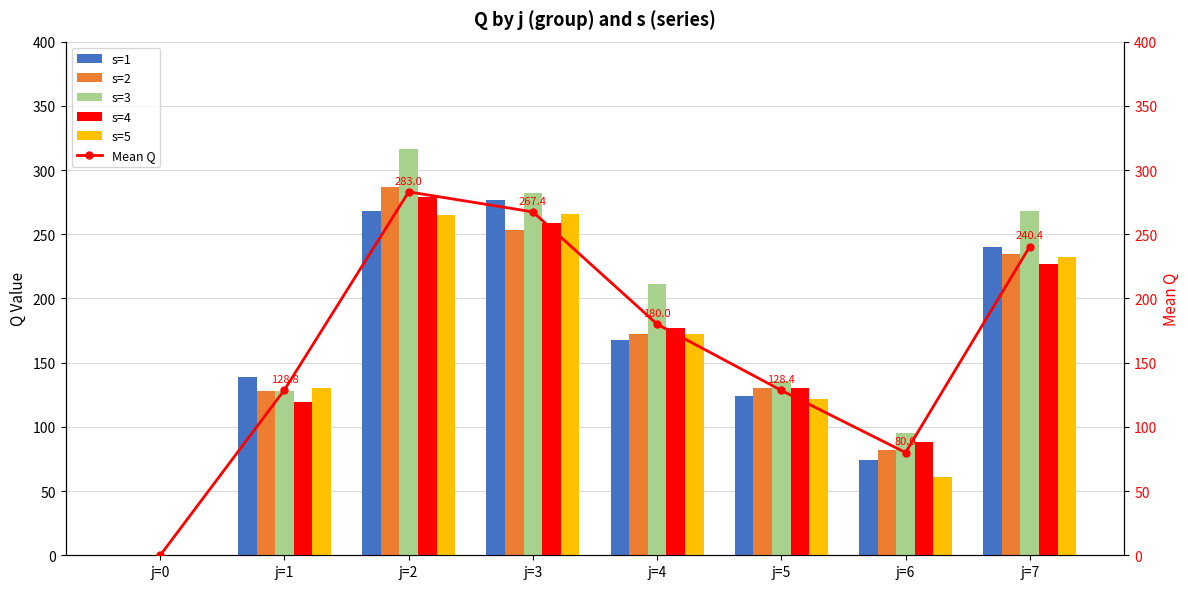

How many data points does each series have?

8